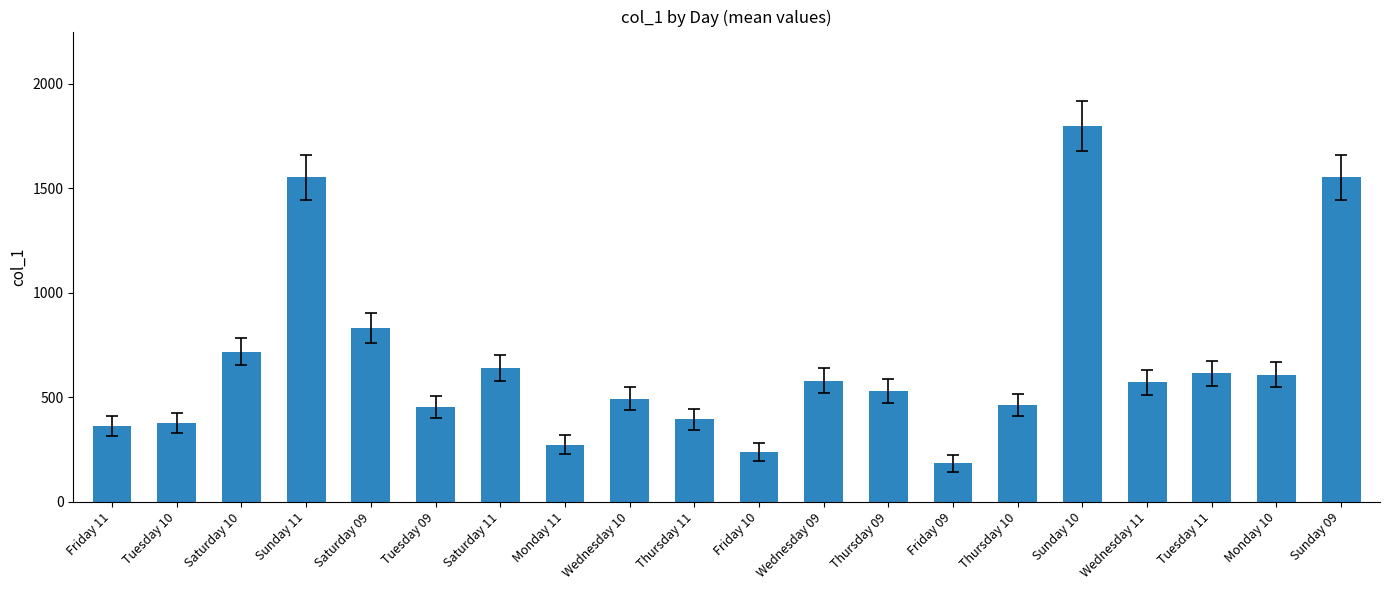

What is the ratio of the value at Thursday 10 to the value at Saturday 09?

0.6